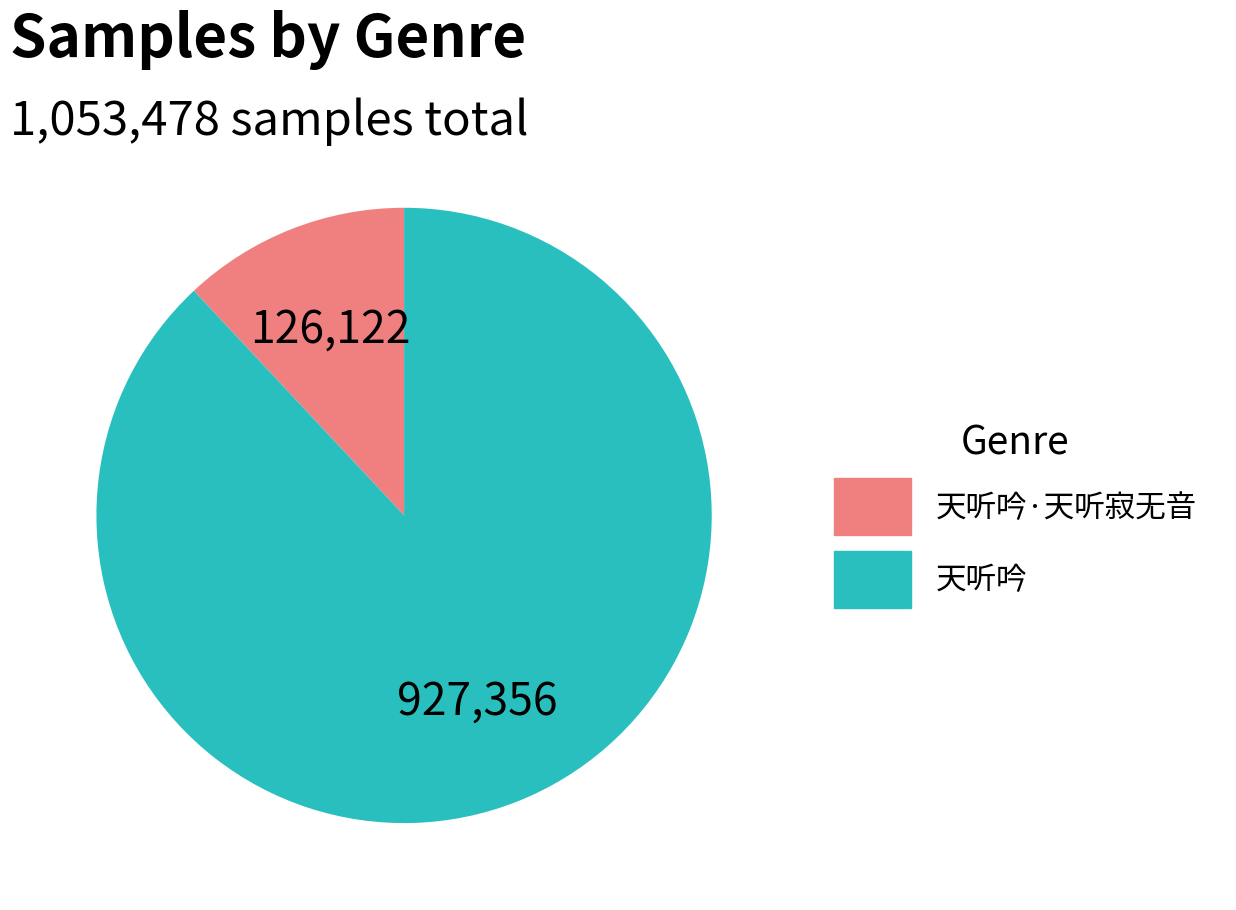

Approximately how many times larger is the value at 天听吟 compared to 天听吟·天听寂无音?

7.4